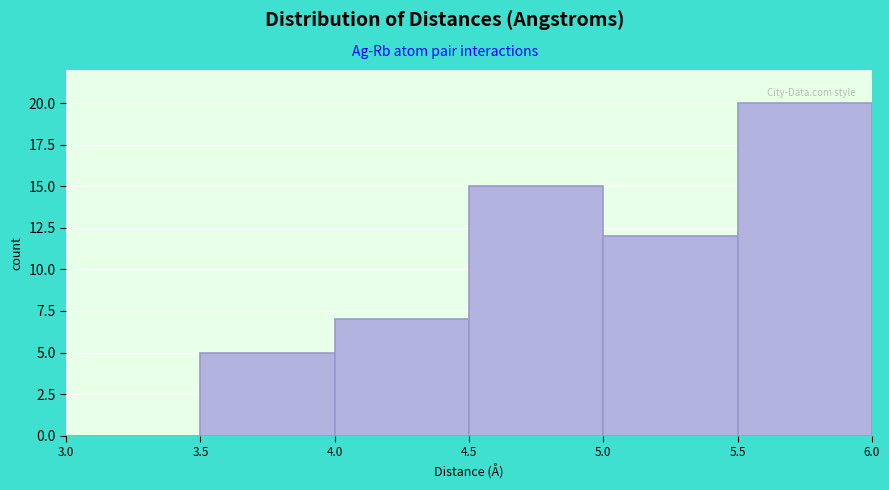

Reading left to right, list every bar in this chart as the range it spans on the x-axis followed by its height. The values are not printed on the chart, so give them approximately, as read against the axis.

3.0 to 3.5: 0
3.5 to 4.0: 5
4.0 to 4.5: 7
4.5 to 5.0: 15
5.0 to 5.5: 12
5.5 to 6.0: 20